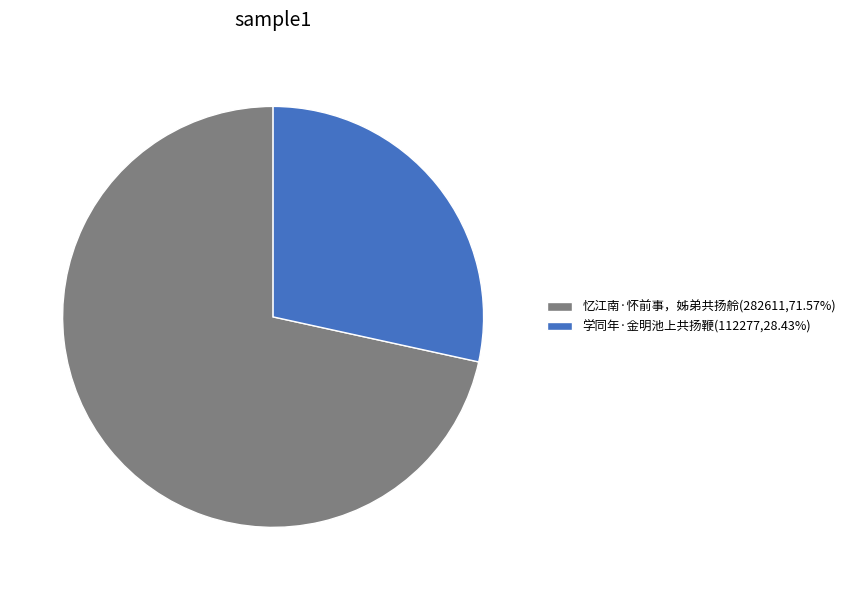

Do 忆江南·怀前事，姊弟共扬舲(282611,71.57%) and 学同年·金明池上共扬鞭(112277,28.43%) together represent more than half of the pie?

Yes